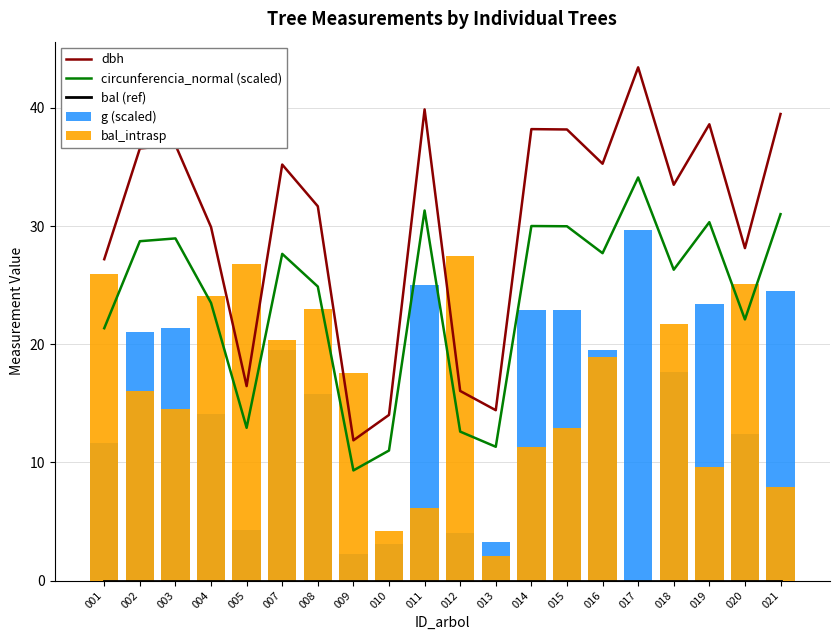

What is the sum of the g (scaled) values at 016 and 005?

23.8